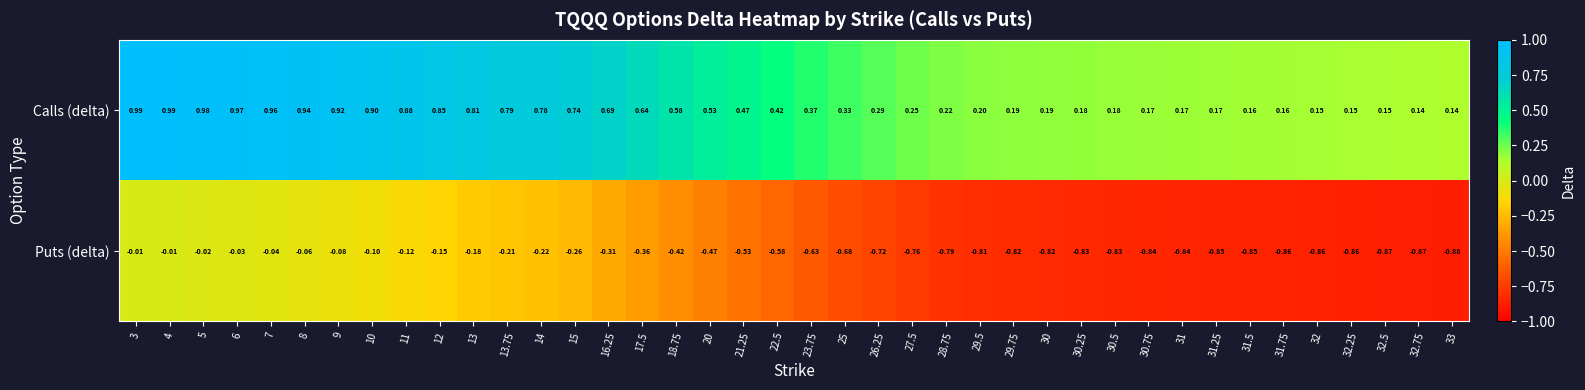

Which series has the largest range (max minus min)?

Puts (delta)